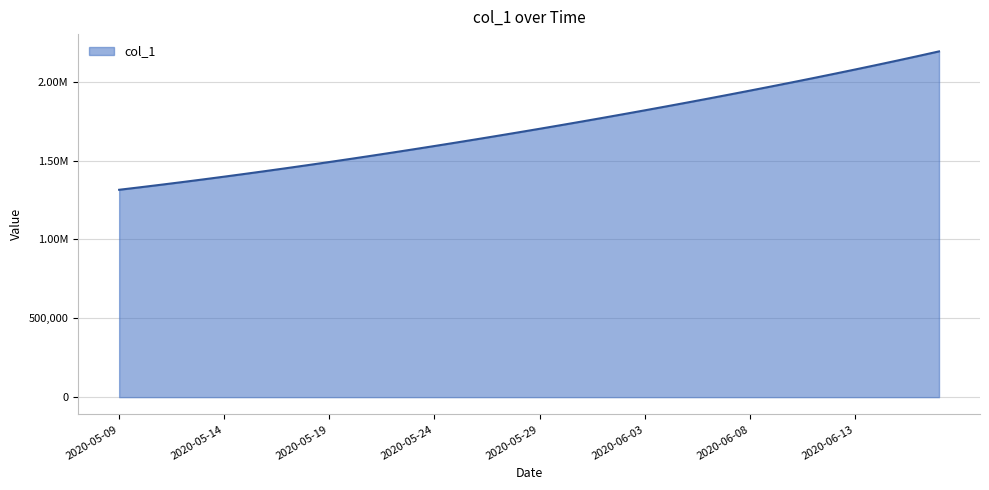

List the labels in order of value, smallest first.

2020-05-09, 2020-05-10, 2020-05-11, 2020-05-12, 2020-05-13, 2020-05-14, 2020-05-15, 2020-05-16, 2020-05-17, 2020-05-18, 2020-05-19, 2020-05-20, 2020-05-21, 2020-05-22, 2020-05-23, 2020-05-24, 2020-05-25, 2020-05-26, 2020-05-27, 2020-05-28, 2020-05-29, 2020-05-30, 2020-05-31, 2020-06-01, 2020-06-02, 2020-06-03, 2020-06-04, 2020-06-05, 2020-06-06, 2020-06-07, 2020-06-08, 2020-06-09, 2020-06-10, 2020-06-11, 2020-06-12, 2020-06-13, 2020-06-14, 2020-06-15, 2020-06-16, 2020-06-17